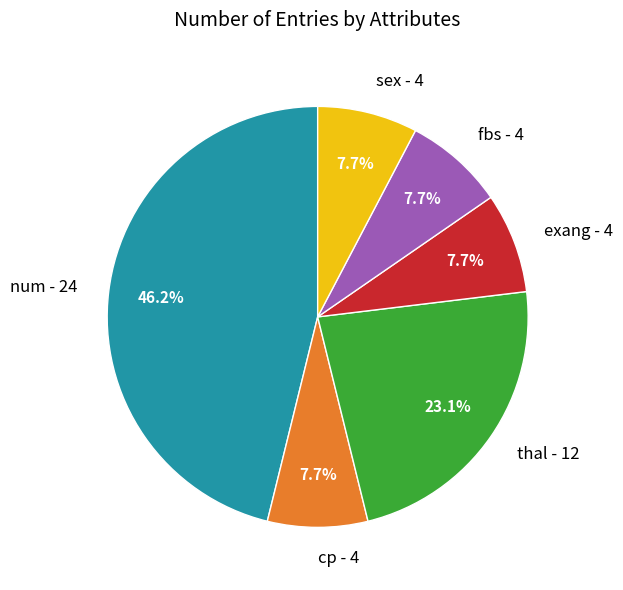

How many segments does this pie chart have?

6